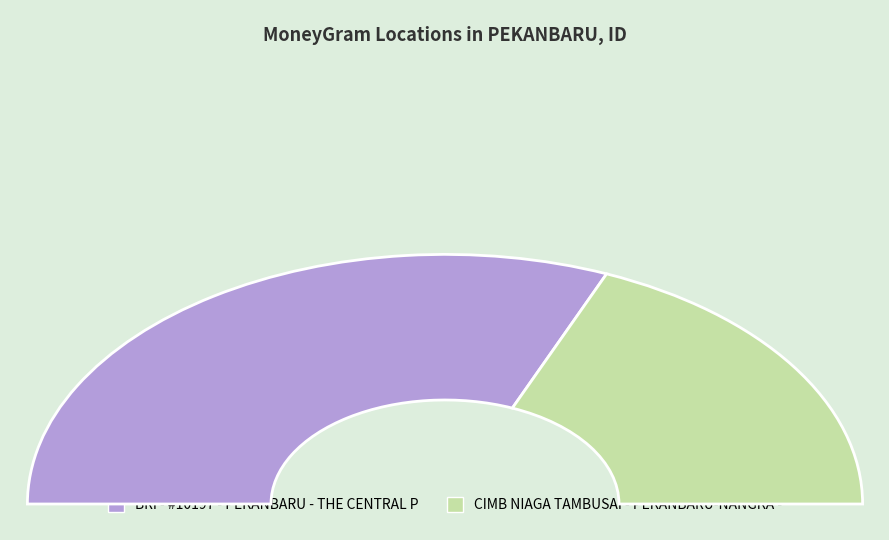

What percentage is the CIMB NIAGA TAMBUSAI - PEKANBARU-NANGKA - slice, to the nearest percent?

37%